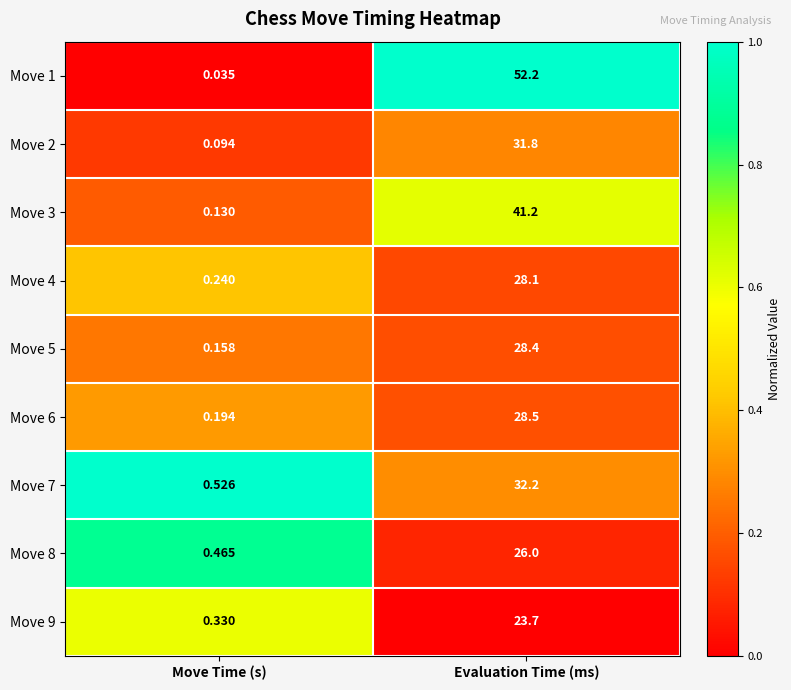

Rank the categories by Move 5 value from highest to lowest.

Evaluation Time (ms), Move Time (s)